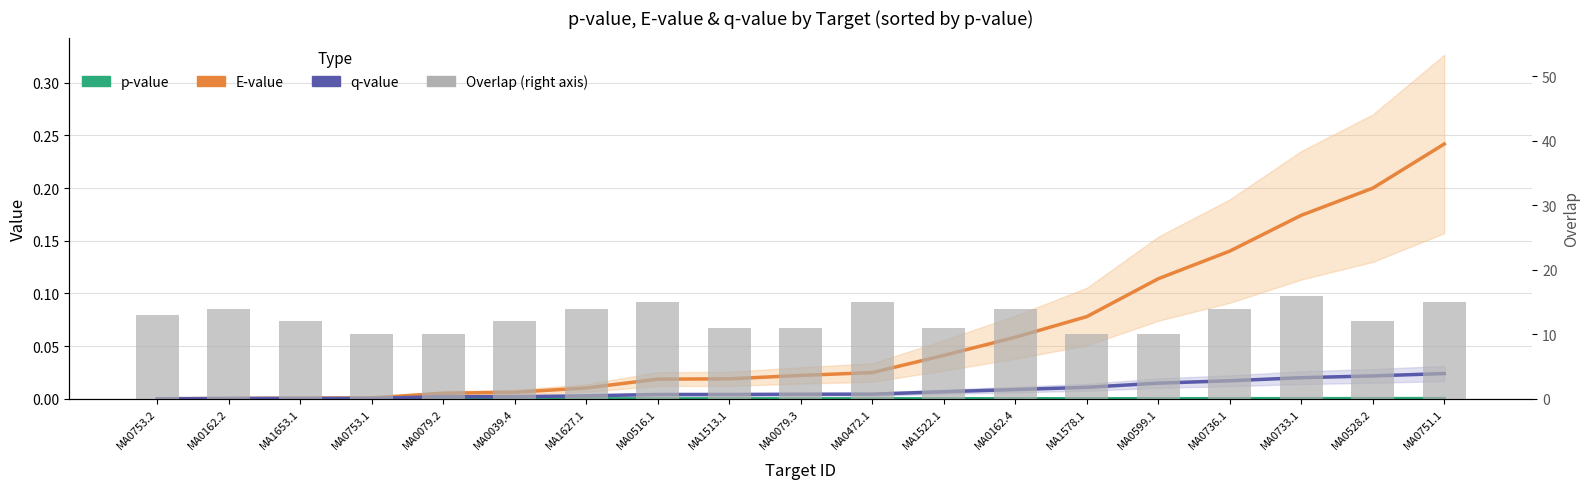

Which series has the largest total across all categories?

Overlap